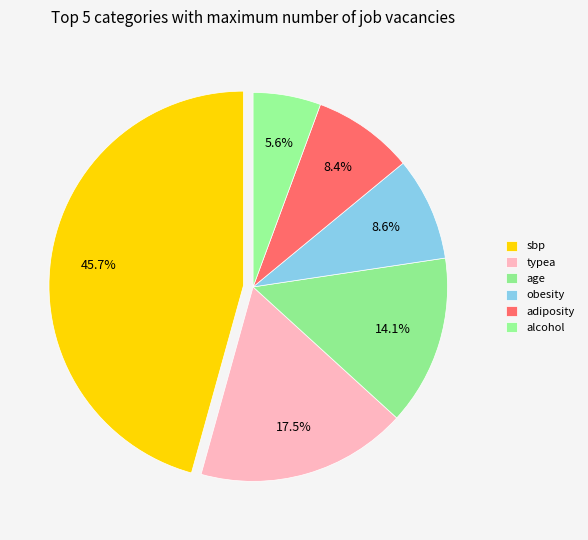

The adiposity slice represents 8% of the pie. True or false?

True